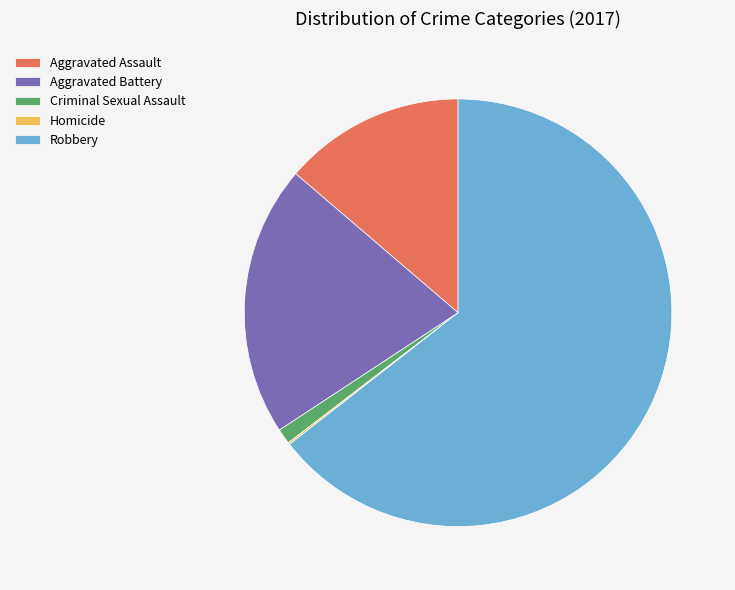

Does Robbery account for over 50% of the chart?

Yes